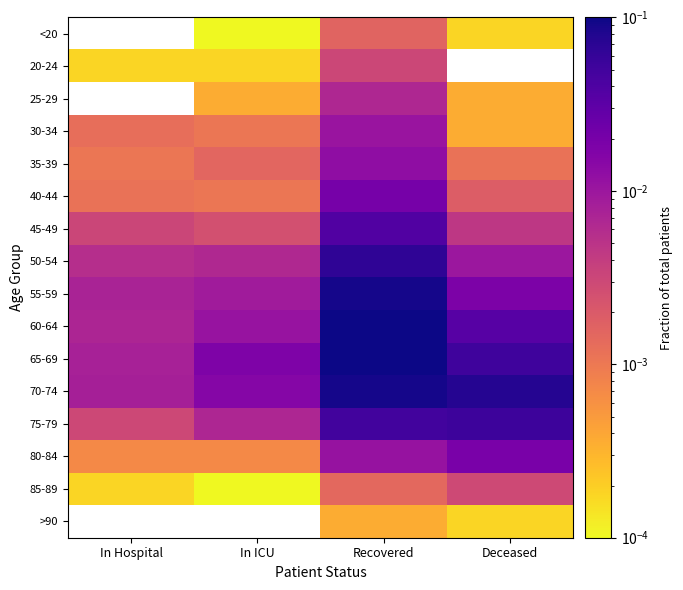

What is the maximum value shown in the chart?

0.1